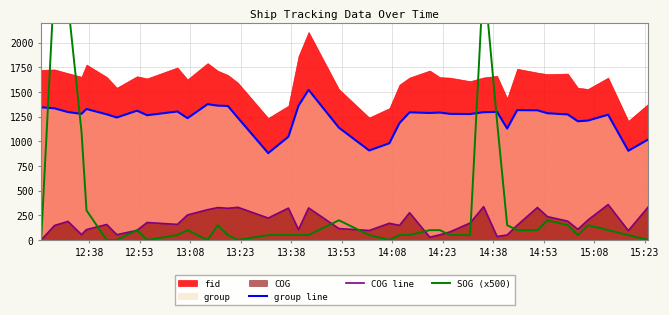

True or false: group line and COG line intersect in this chart.

False